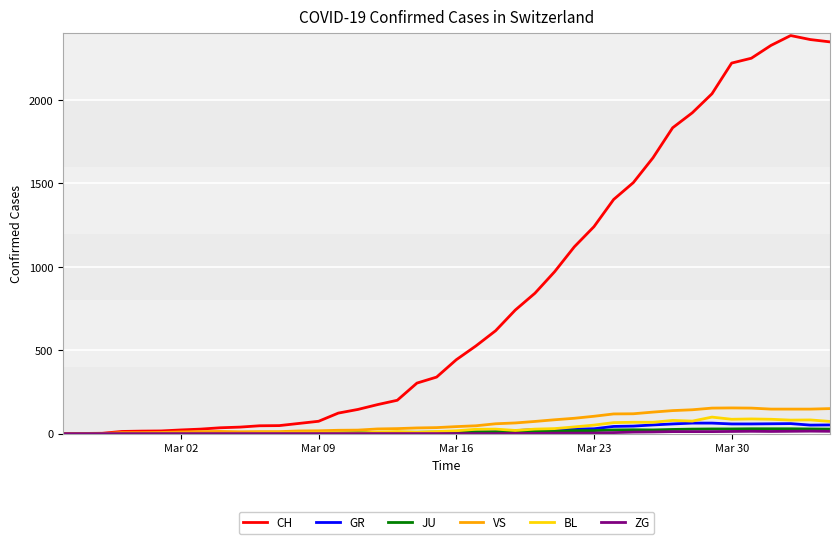

What is the maximum value shown in the chart?

2387